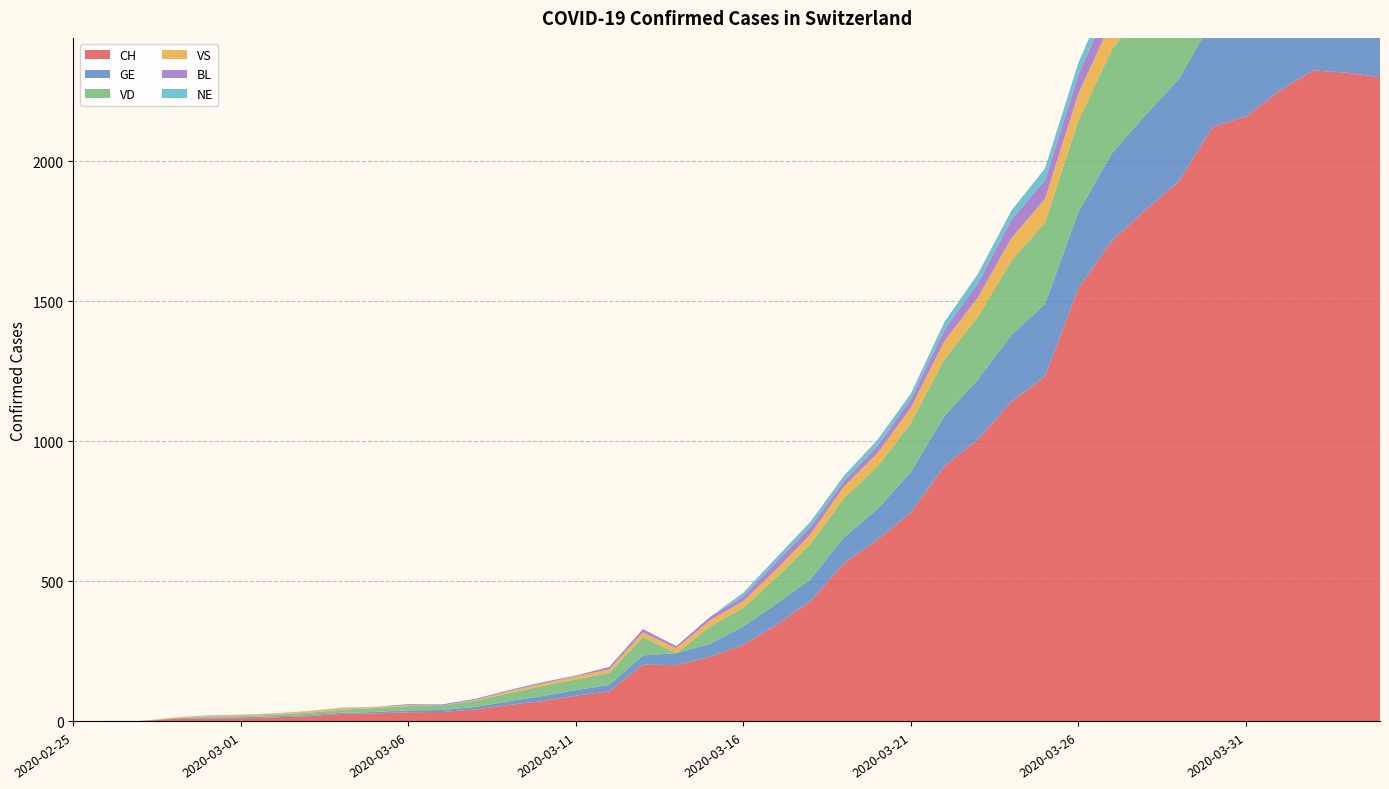

Reading left to right, extract all data points from this chart.

CH: 0	1	1	9	11	12	15	19	27	29	33	34	43	59	73	92	108	203	201	231	274	346	429	565	649	746	912	1007	1142	1232	1547	1716	1826	1929	2123	2160	2252	2324	2316	2300
GE: 0	1	1	2	3	3	3	4	4	5	7	7	9	13	18	20	23	33	43	46	66	75	78	92	109	145	179	214	238	258	272	313	339	365	382	405	406	424	424	421
VD: 0	0	0	0	4	4	6	8	11	14	15	16	22	29	36	38	43	65	0	62	66	95	128	140	152	175	203	223	266	291	327	370	390	388	386	392	390	386	375	373
VS: 0	0	0	3	3	4	4	5	6	3	3	0	3	7	8	11	12	17	17	22	24	29	33	42	47	55	64	70	80	84	96	104	110	112	122	136	139	135	144	142
BL: 0	0	0	0	1	1	1	1	1	1	4	4	4	4	5	3	9	12	8	12	17	26	27	19	27	30	40	51	66	68	68	79	75	99	86	88	86	81	82	73
NE: 0	0	0	0	0	0	0	0	0	0	0	0	0	0	0	0	0	0	0	0	13	16	18	19	21	20	28	33	32	41	42	45	50	60	57	59	66	61	61	59